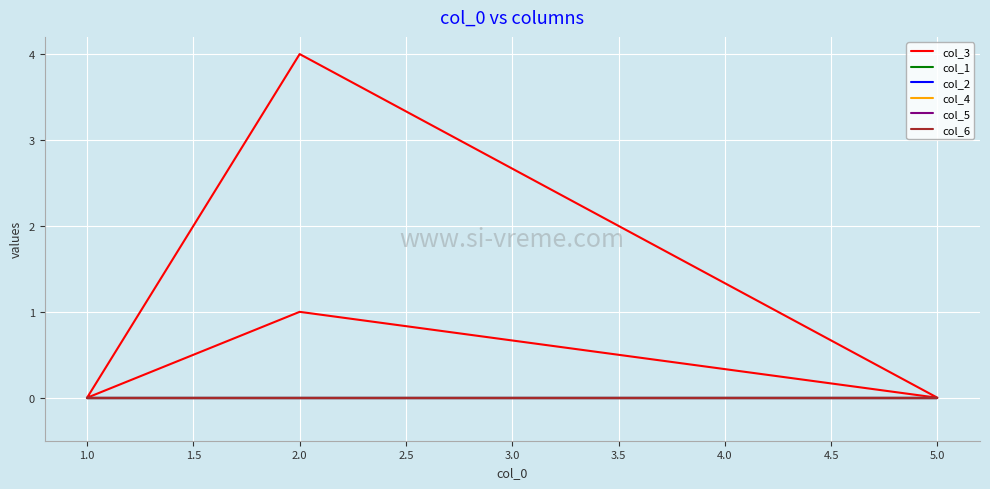

Which series changed the most between 0.5 and 1.0?

col_3